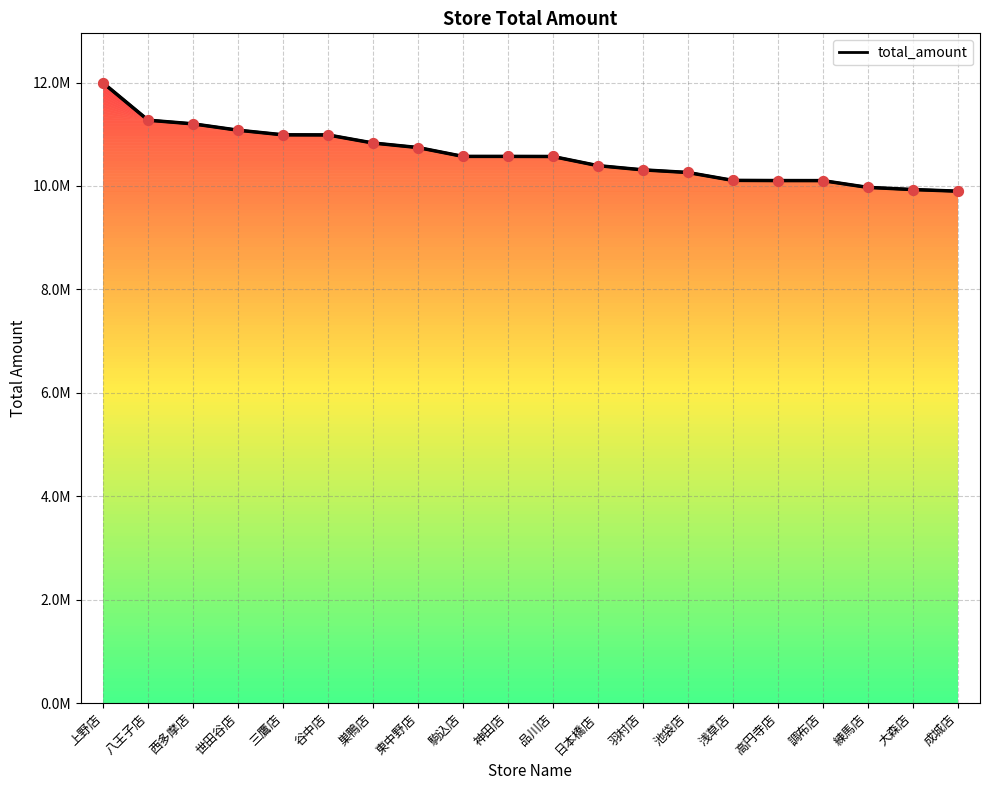

What is the ratio of the value at 東中野店 to the value at 駒込店?

1.0